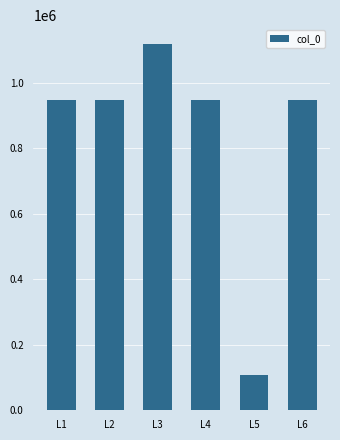

What is the approximate value at L5, to the nearest 100?

108200